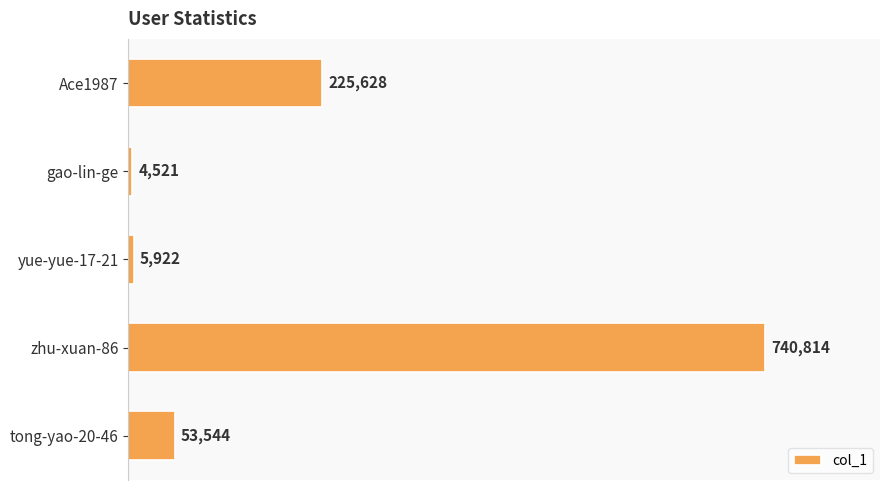

What is the change in value from Ace1987 to yue-yue-17-21?

-219706